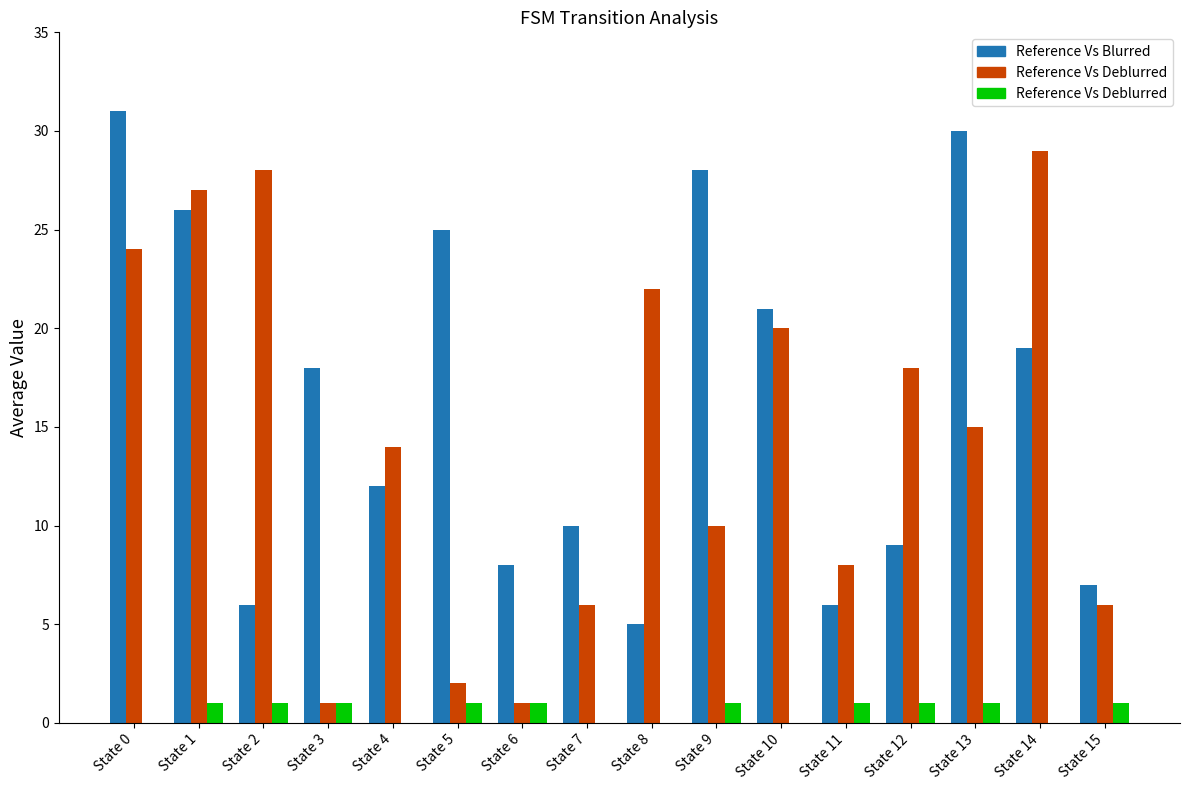

How many data points does each series have?

16